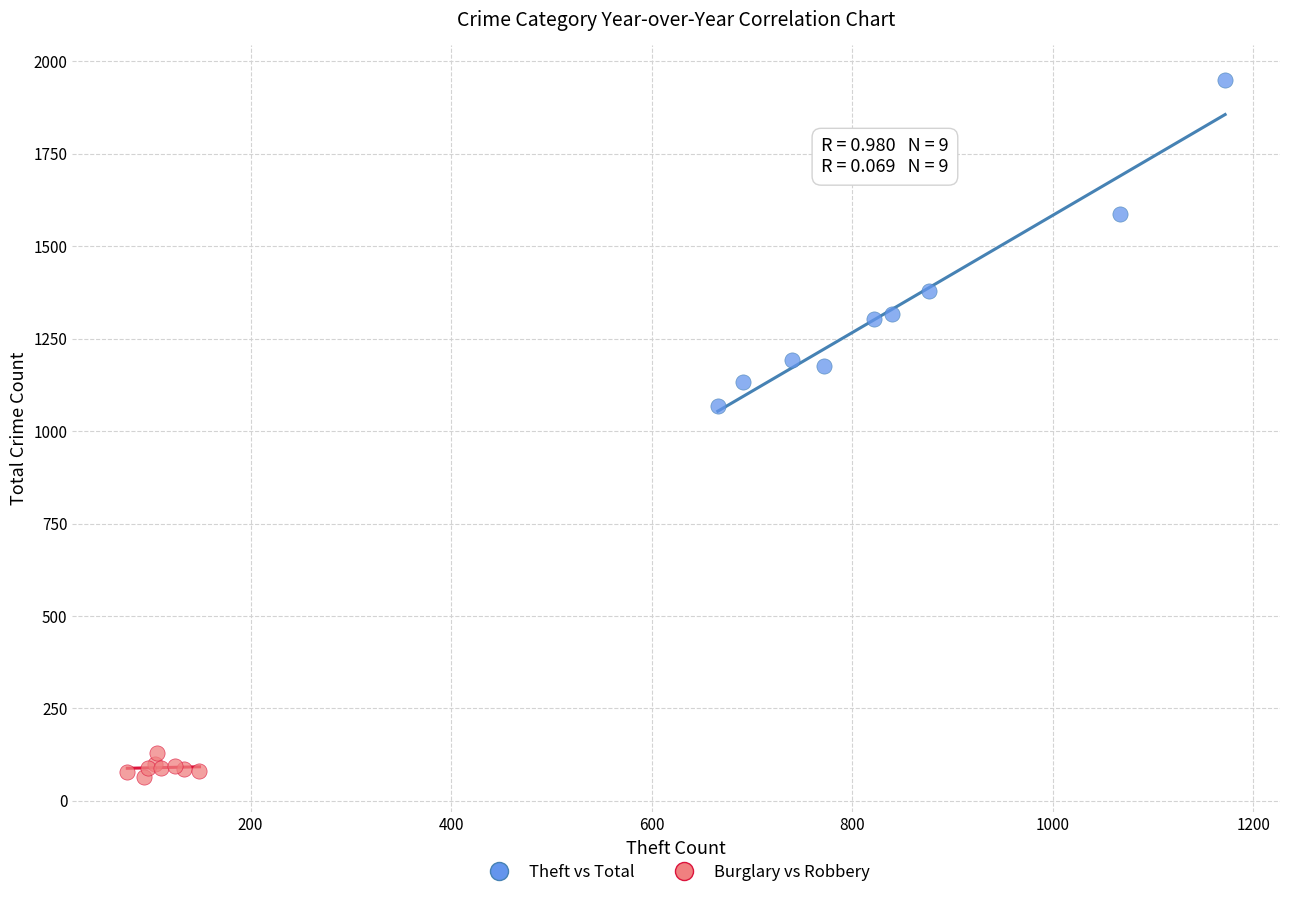

Which series contains the lowest Y value?

Burglary vs Robbery